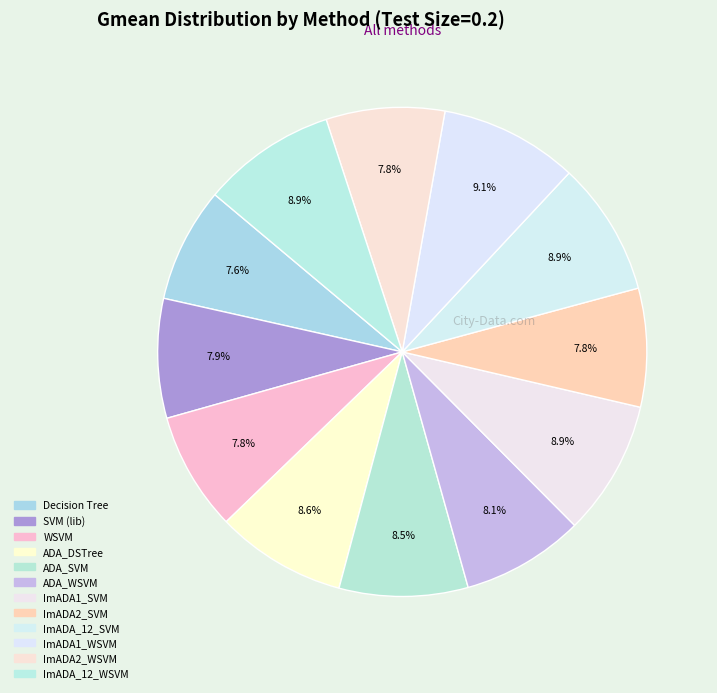

How many slices are in this pie chart?

12